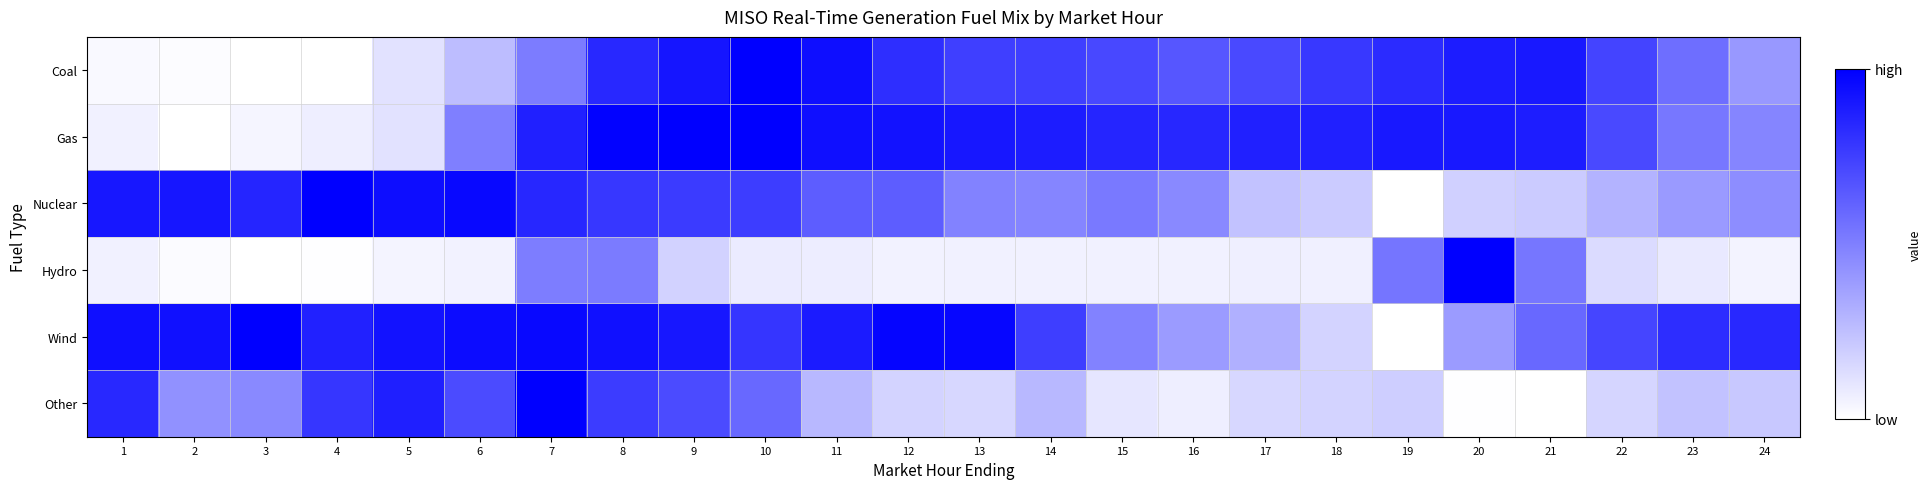

What is the total value across all series at 22?

2.8